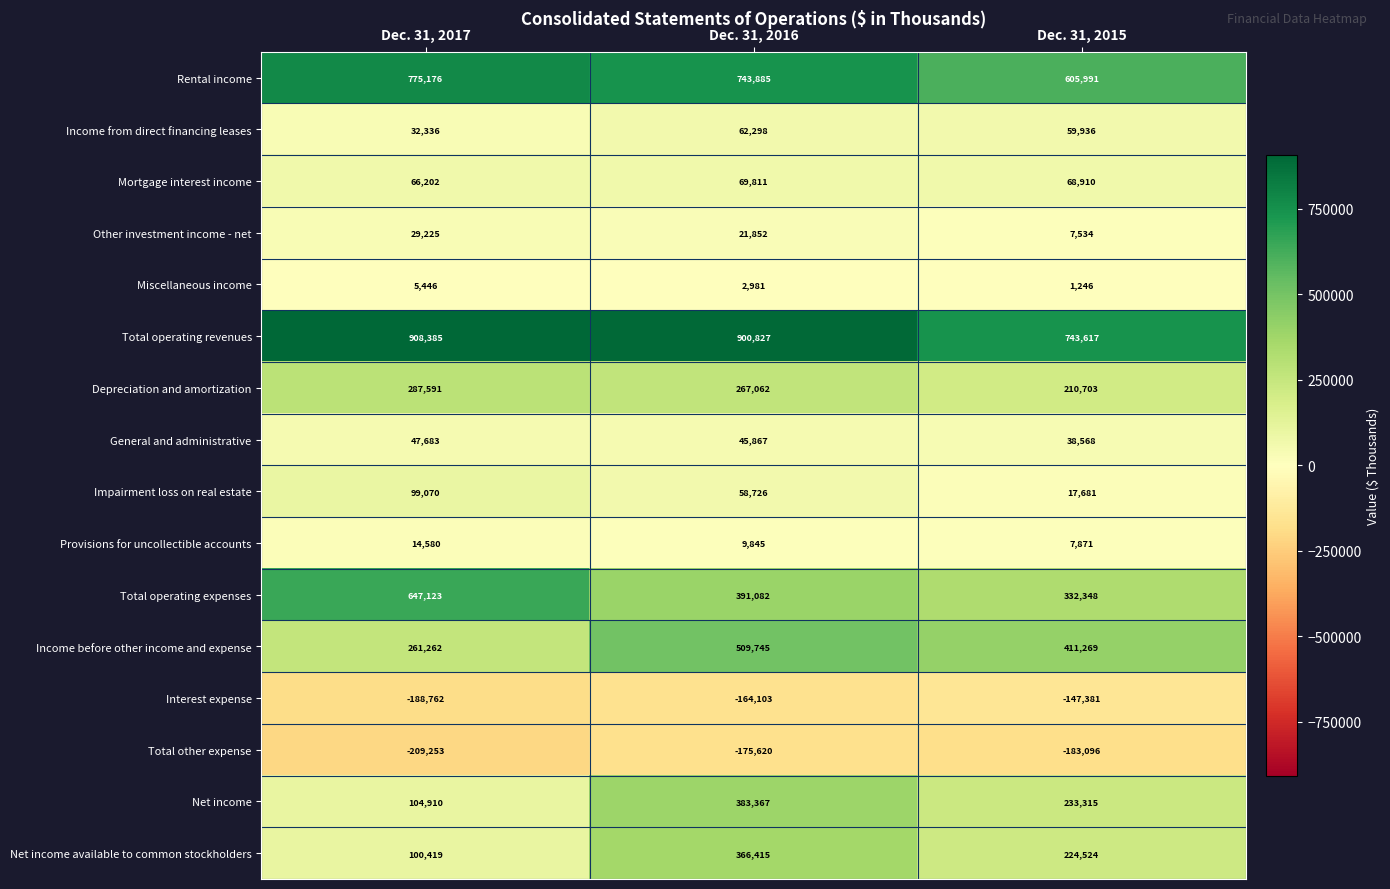

What is the average value of the Net income series?

240531